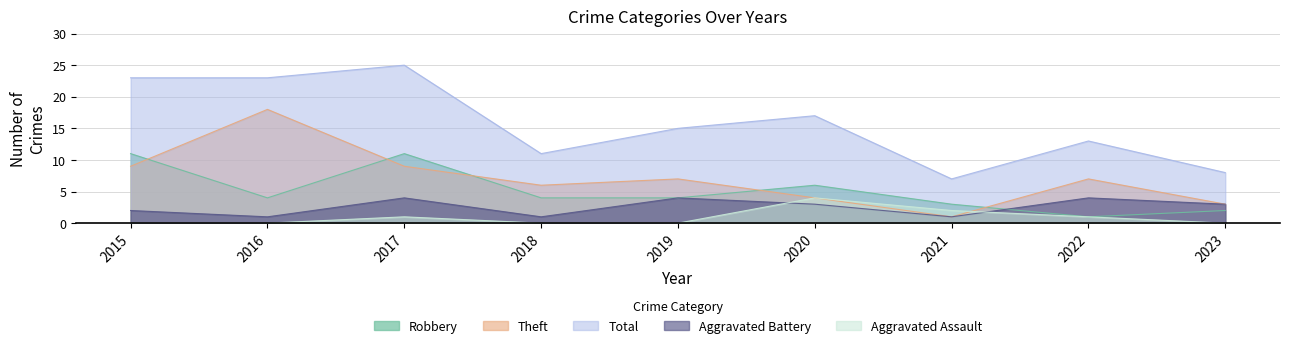

How many series are shown in this chart?

5